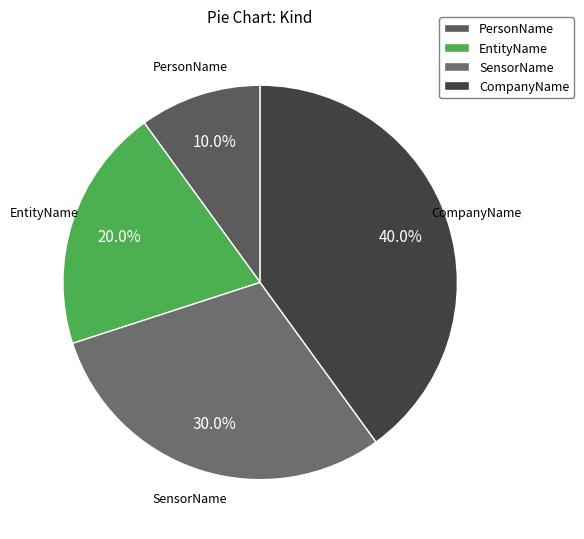

What portion of the pie excludes EntityName?

80.0%